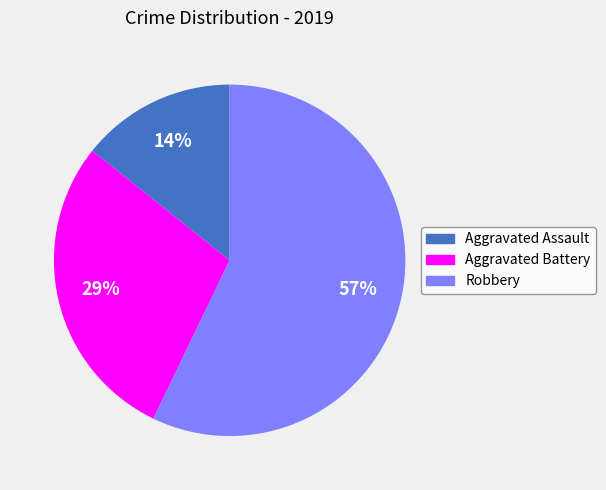

Which slice is the smallest?

Aggravated Assault